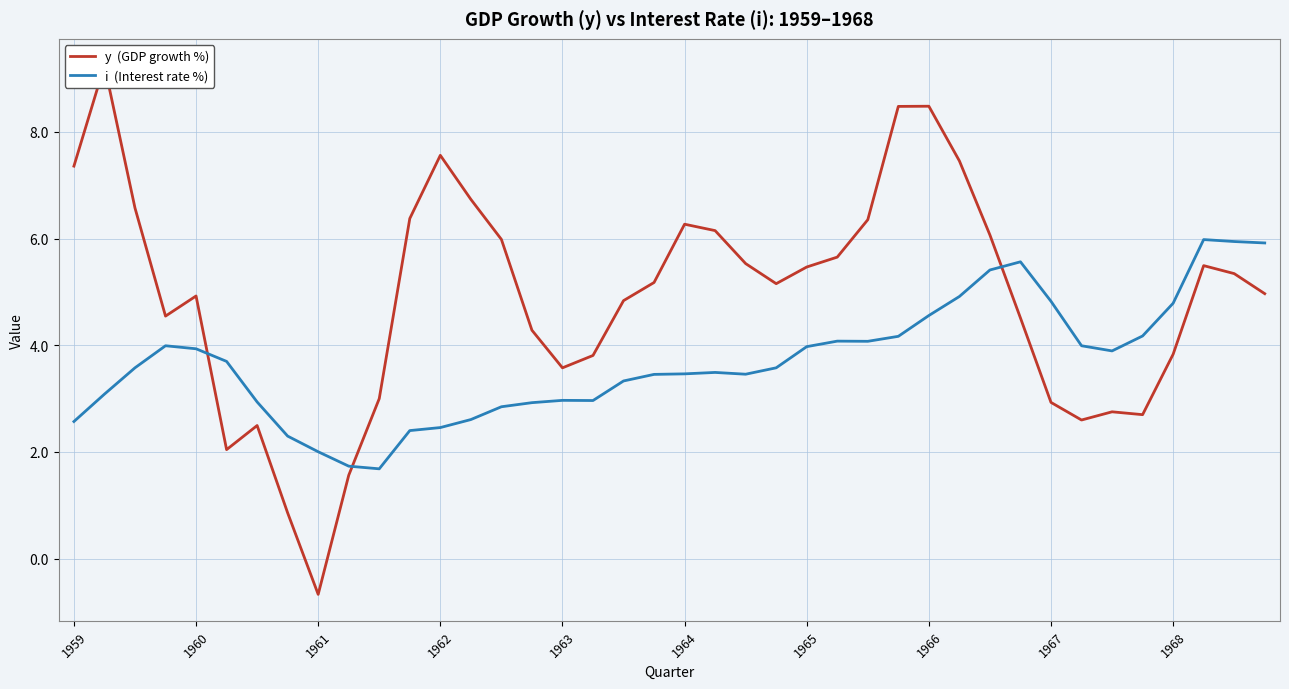

What is the minimum value for y  (GDP growth %)?

-0.7